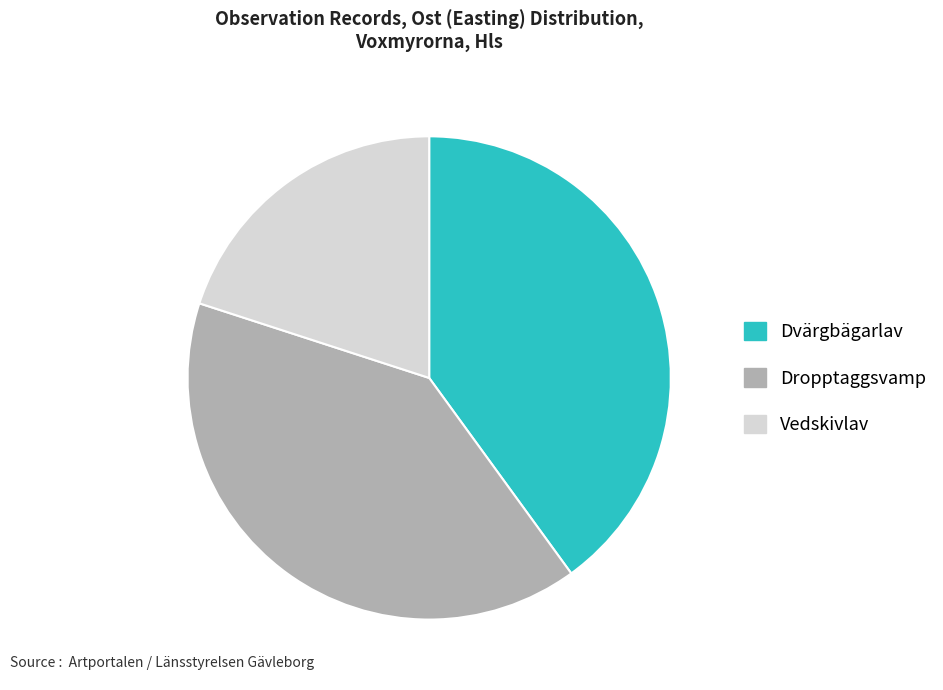

How many slices are in this pie chart?

3